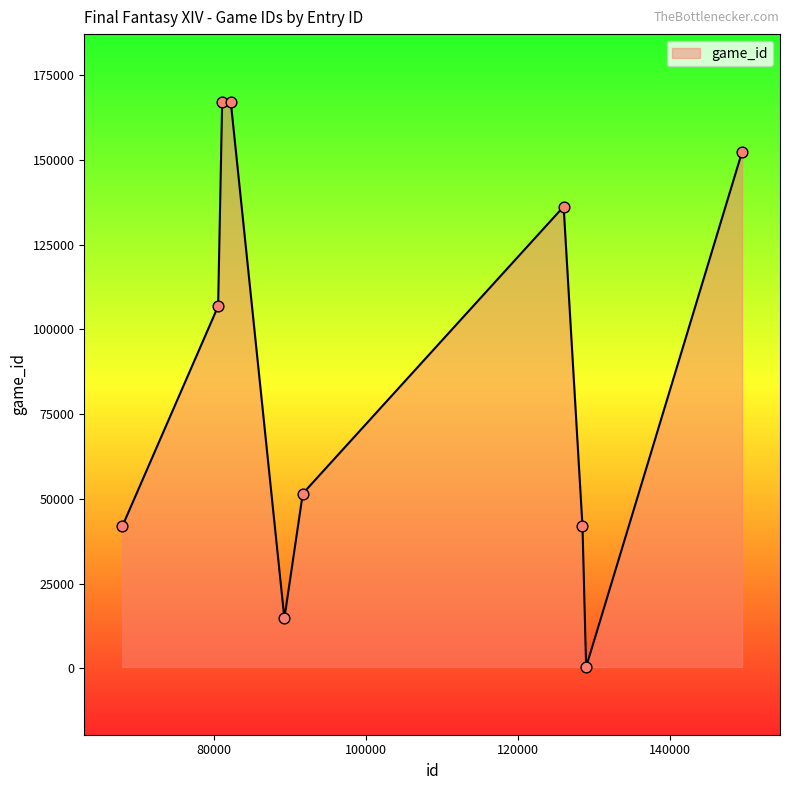

What is the maximum value shown in the chart?

167116